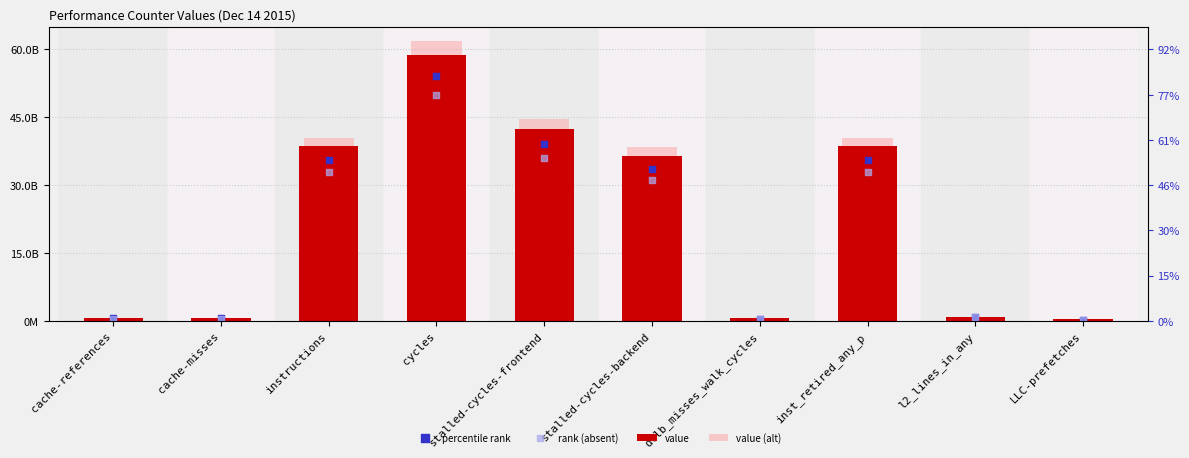

Which series has the largest Y range (max minus min)?

value (alt)